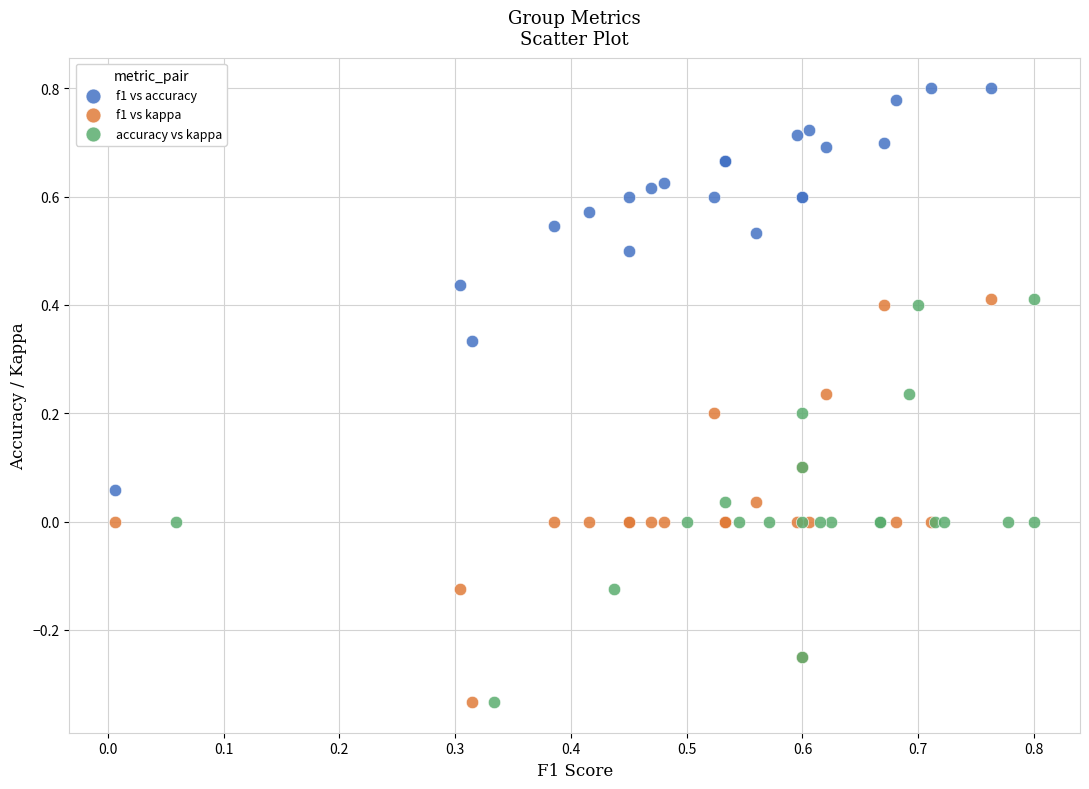

Which series reaches the maximum Y coordinate?

f1 vs accuracy